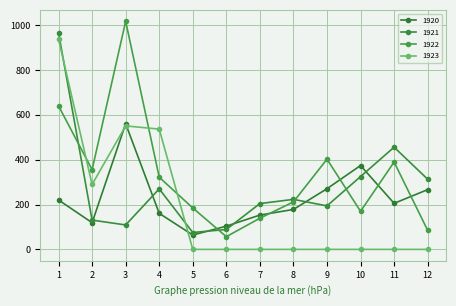

Count the number of data series in this chart.

4